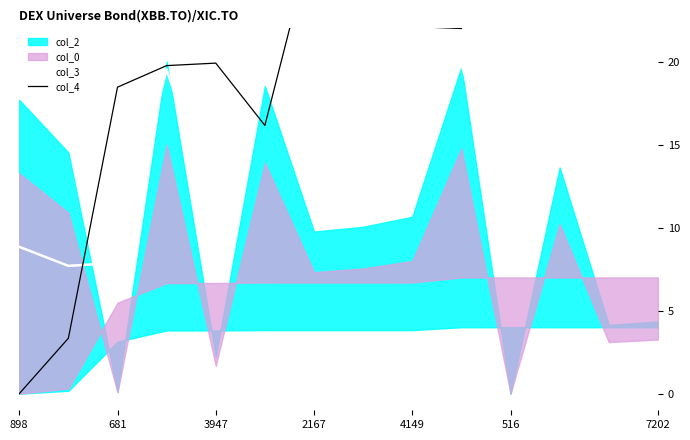

The value of col_3 at 681 is 10.7. True or false?

False